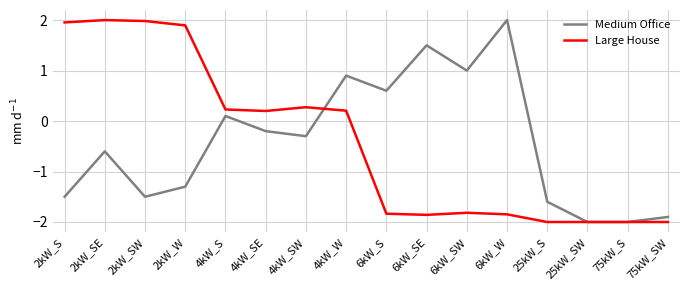

Between which two adjacent categories do Medium Office and Large House first intersect?

4kW_SW and 4kW_W